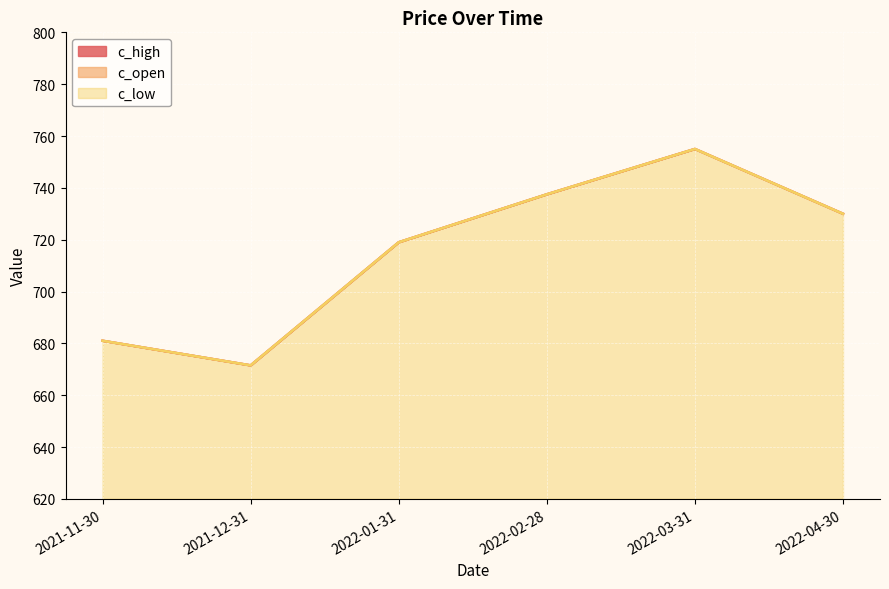

True or false: c_low has a value of 1303.4 at 2022-02-28.

False